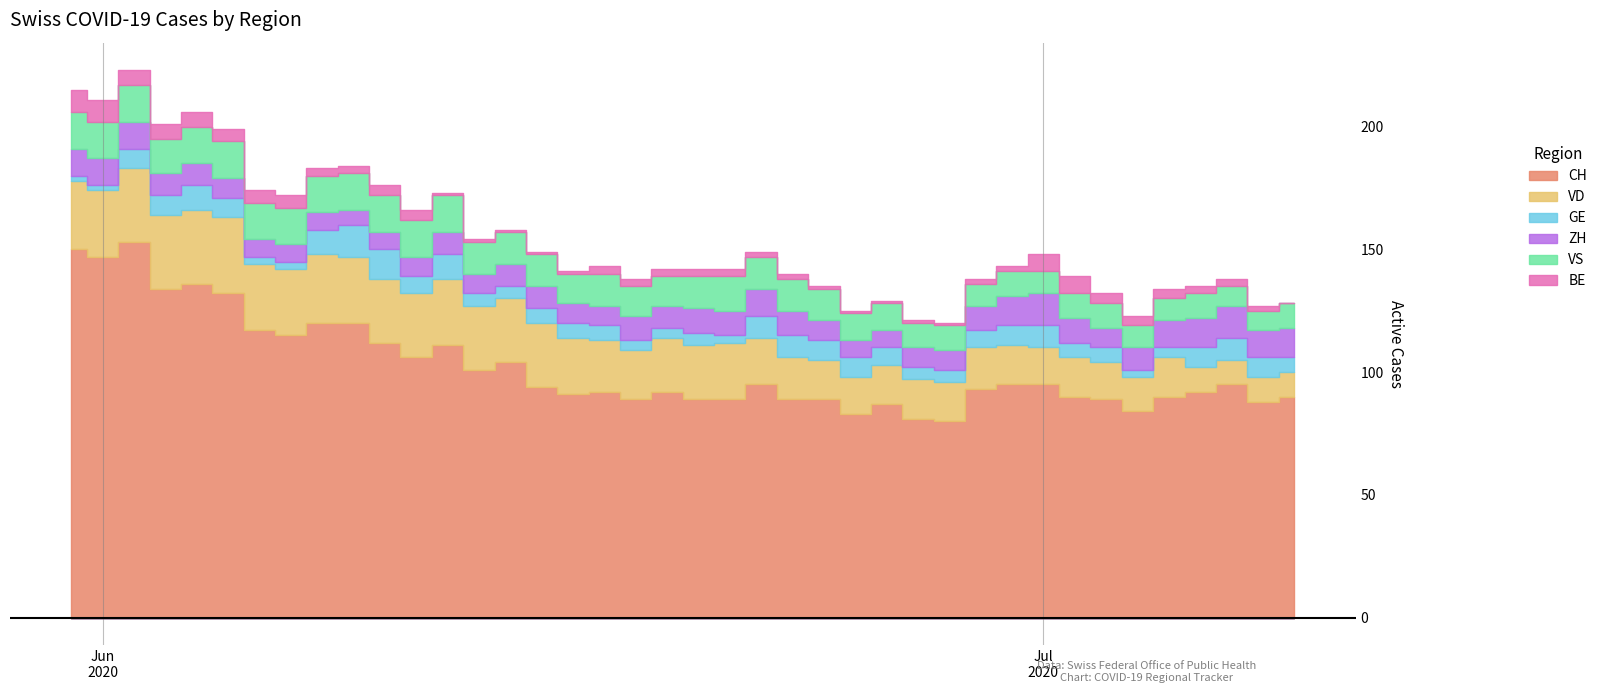

How many data points in CH are less than 94?

20